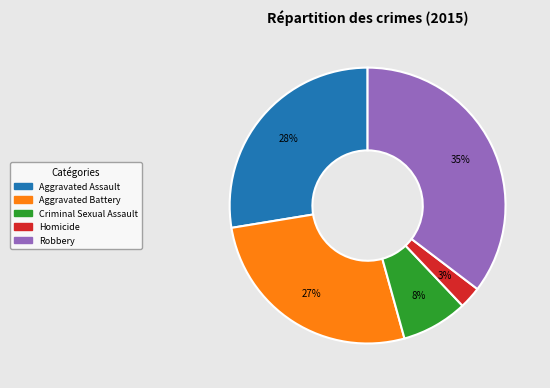

To the nearest percent, what is the difference between the Criminal Sexual Assault and Aggravated Battery slice percentages?

19%